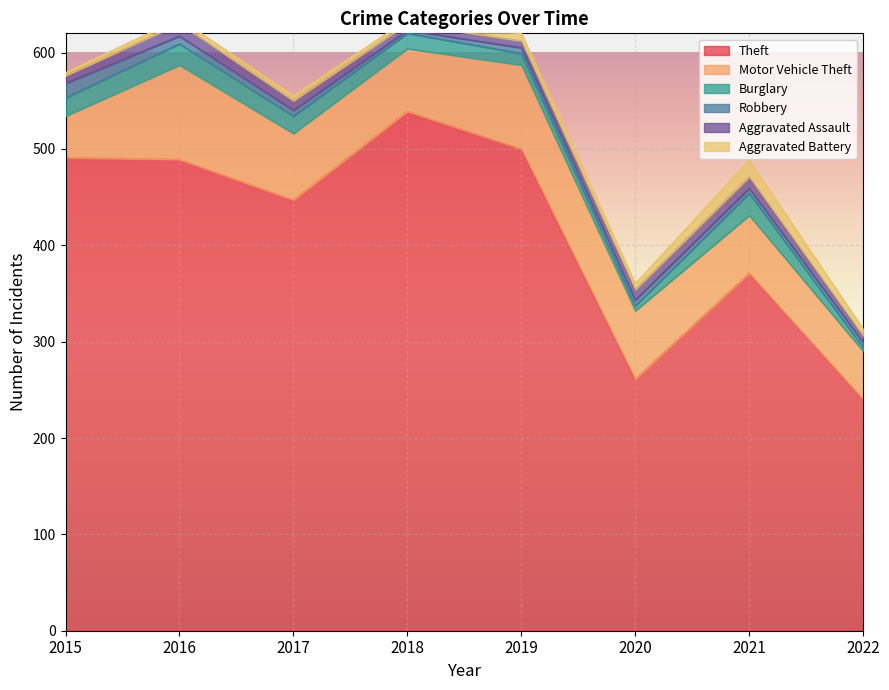

What is the difference between the Aggravated Assault values at 2020 and 2022?

4